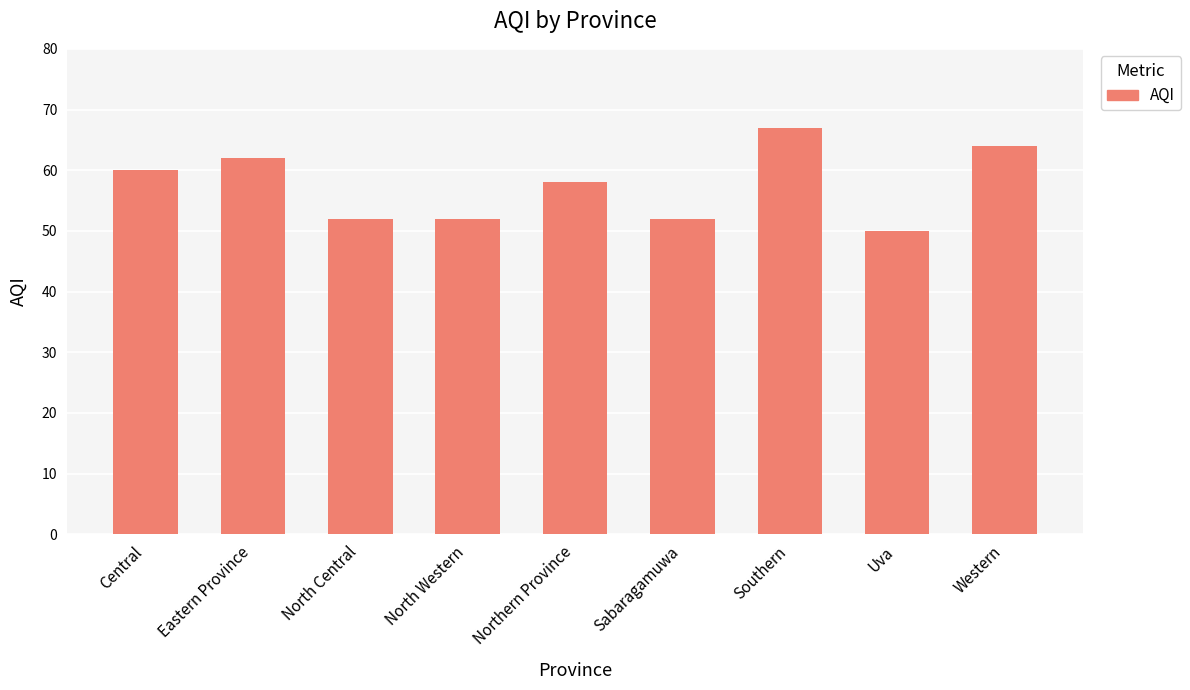

What is the sum of all values?

517